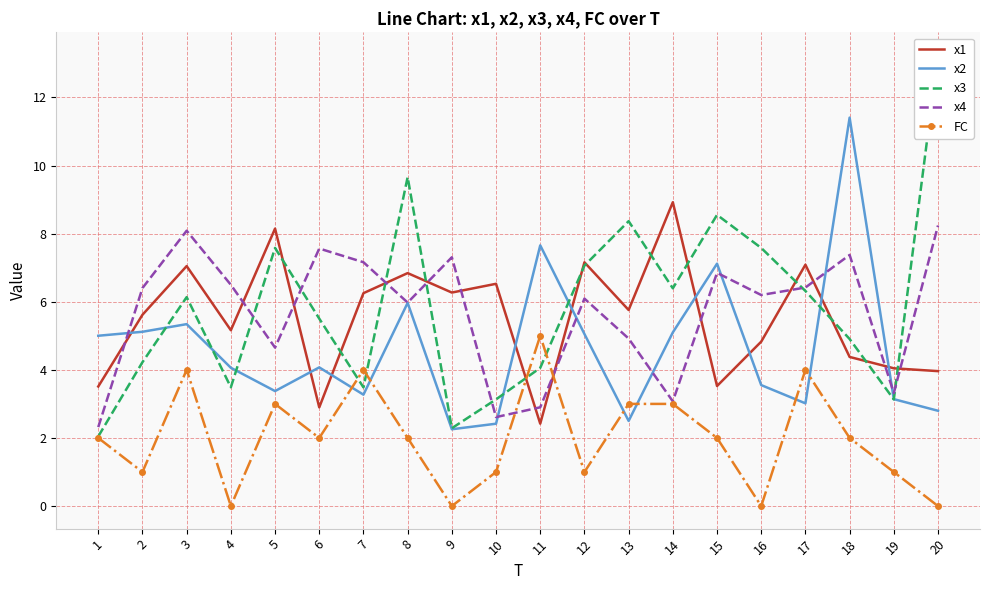

At which label is x2 closest to 6?

8